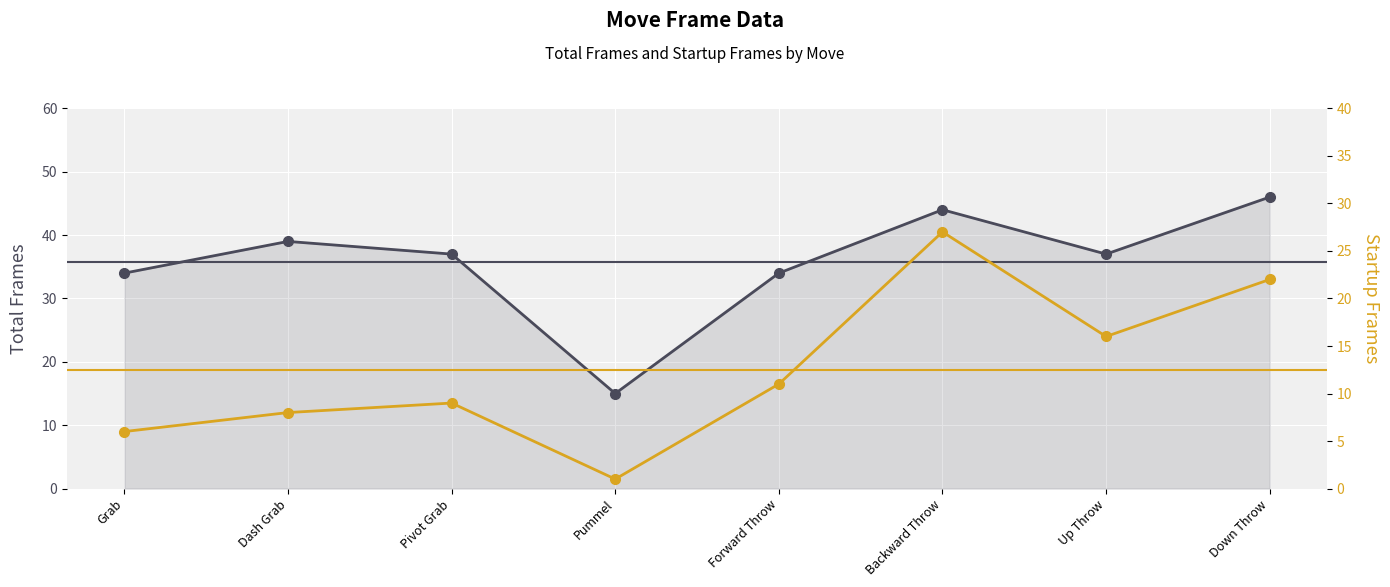

How many interior local valleys does the Startup Frames series have?

2